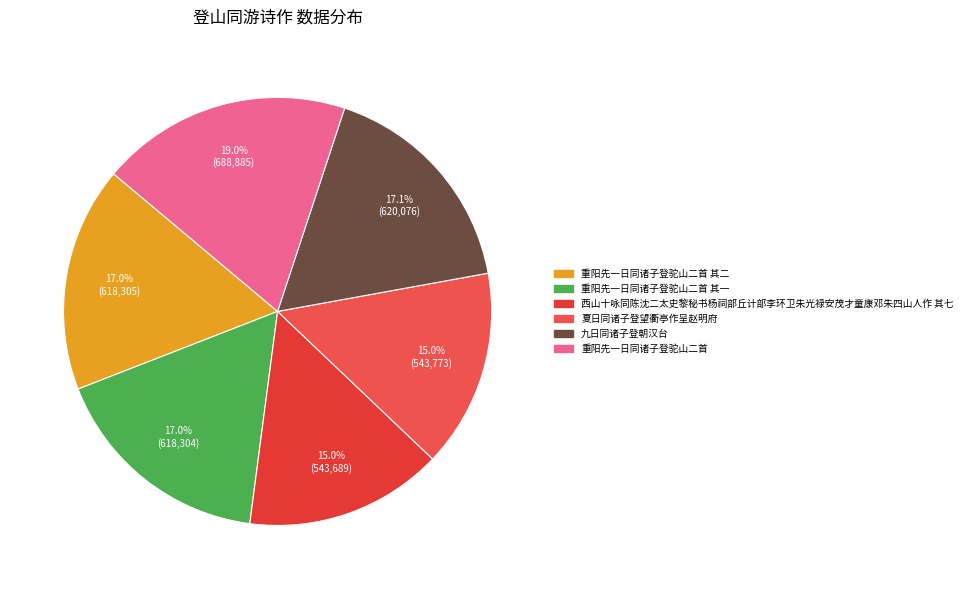

What percentage do 西山十咏同陈沈二太史黎秘书杨祠部丘计部李环卫朱光禄安茂才童康邓朱四山人作 其七 and 重阳先一日同诸子登驼山二首 其一 together represent?

32.0%